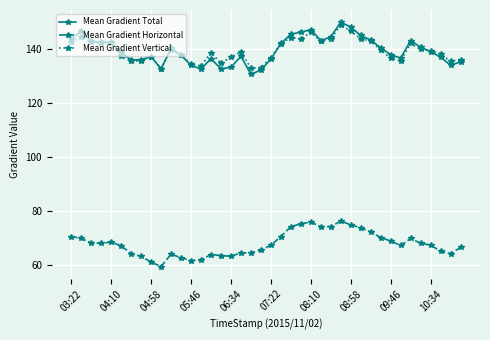

What is the value of the Mean Gradient Vertical point at the 33rd from the left?

136.5